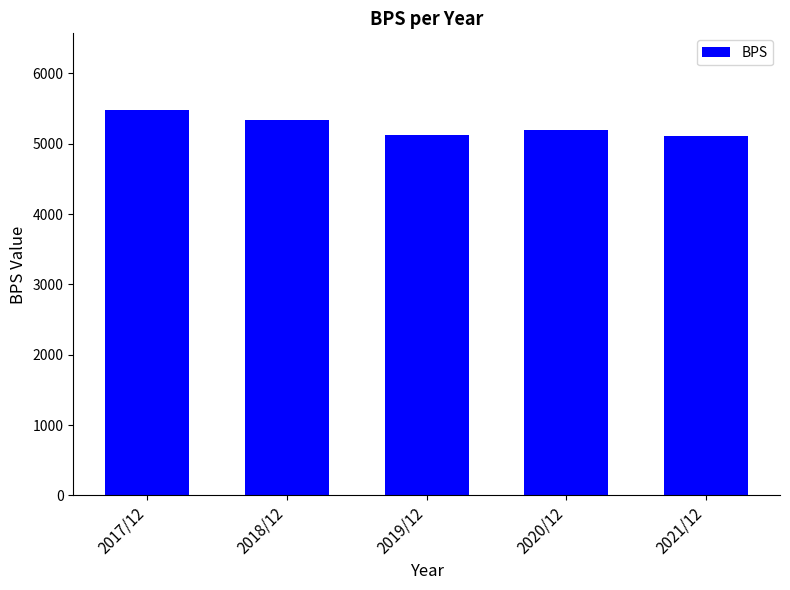

What is the sum of all values?

26227